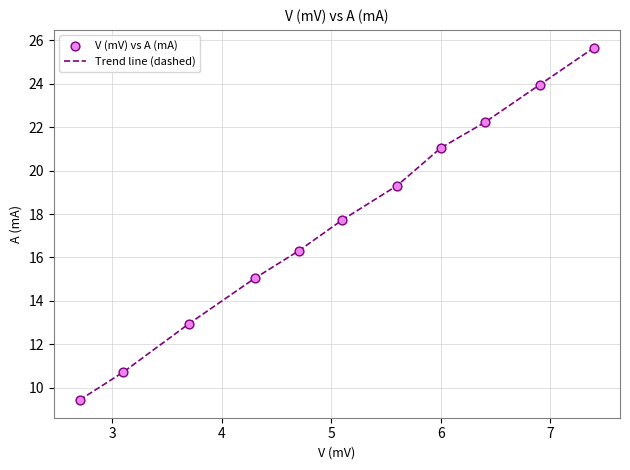

What is the minimum value shown in the chart?

9.4